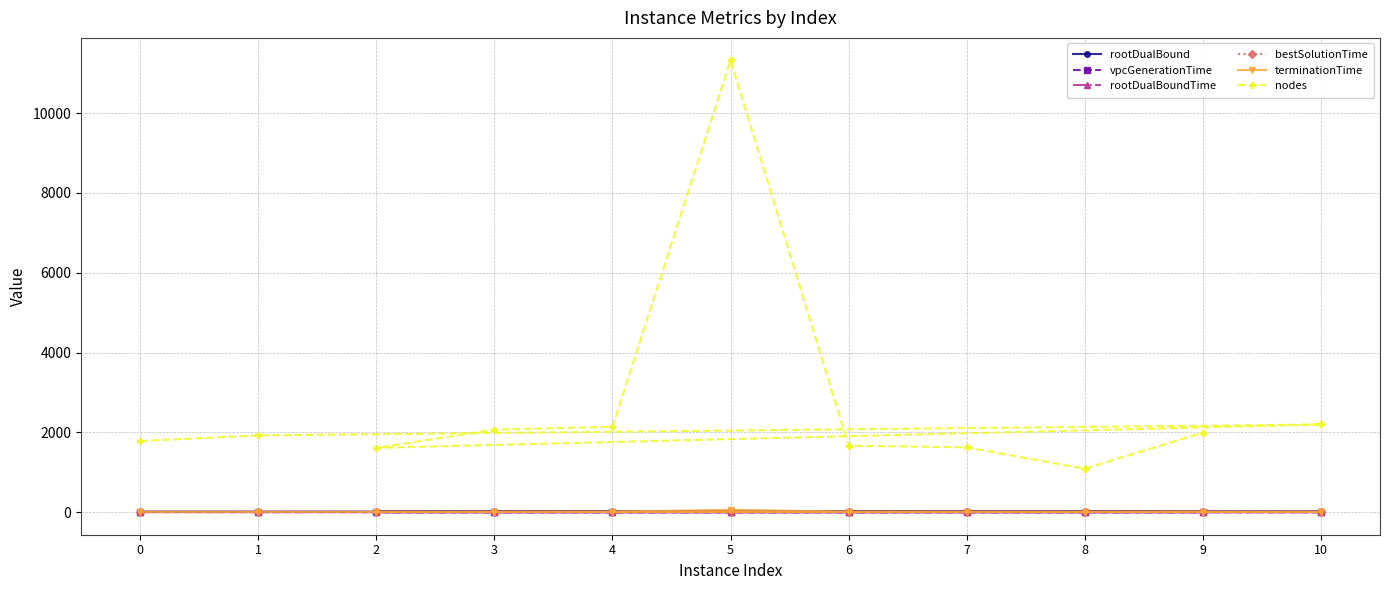

The bestSolutionTime series shows 1.0 at 3. True or false?

True